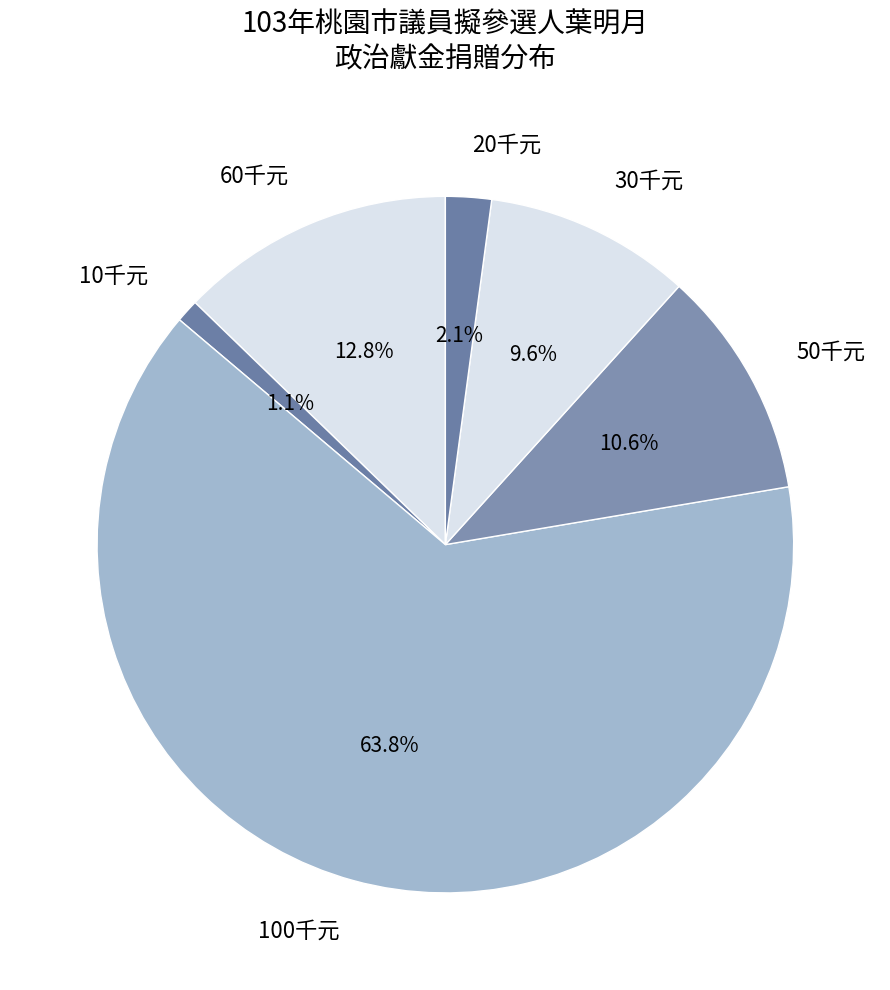

Approximately how many times larger is the value at 100千元 compared to 60千元?

5.0